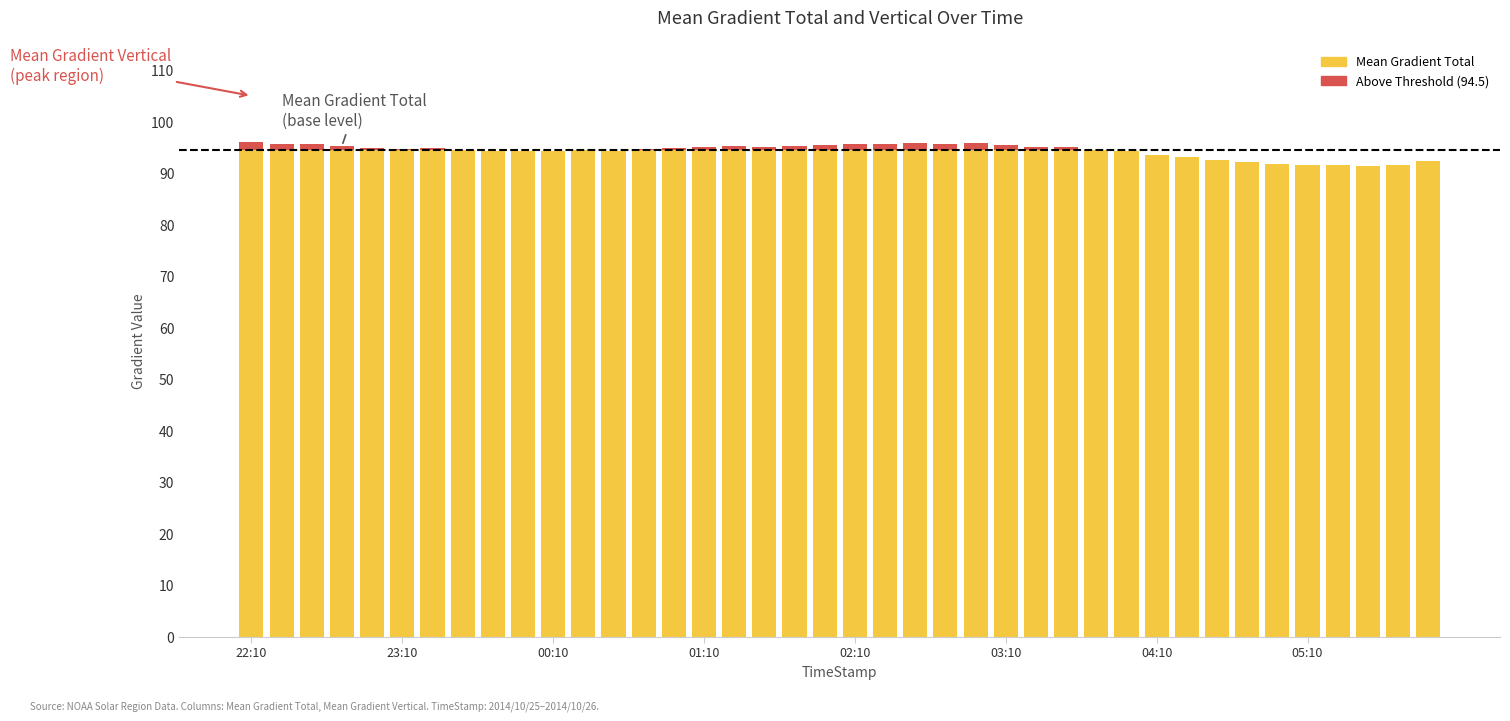

Are the bars grouped side by side (vs. stacked)?

No